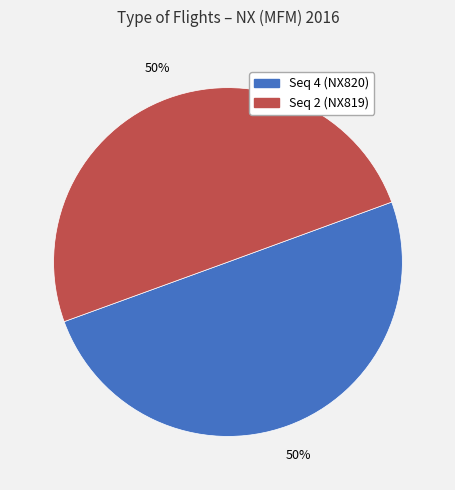

Count the number of slices in the pie.

2